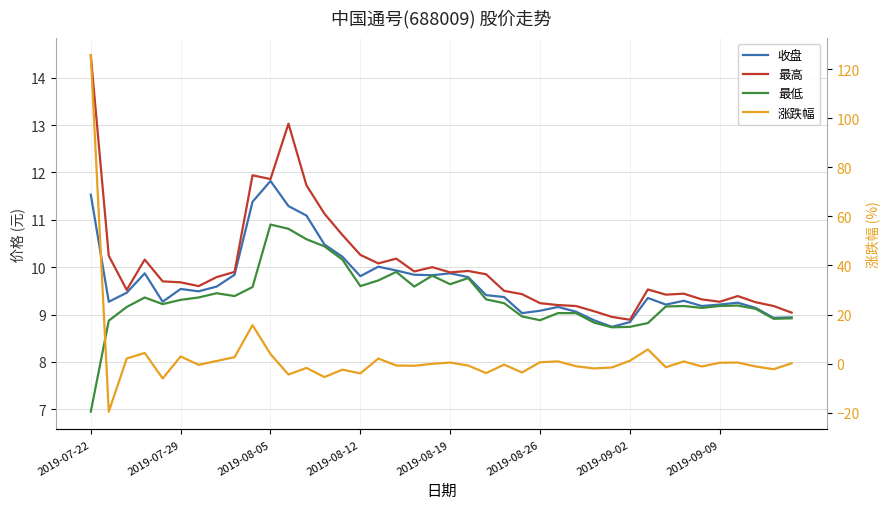

The value of 收盘 at 21 is 16.0. True or false?

False